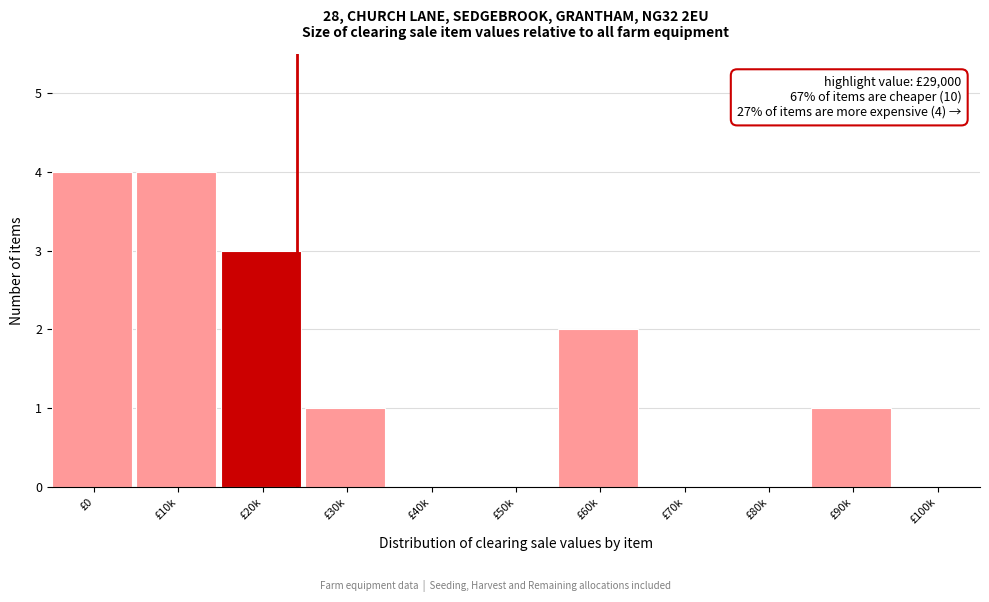

Reading left to right, list all the values displayed in this chart.

£0=4	£10k=4	£20k=3	£30k=1	£40k=0	£50k=0	£60k=2	£70k=0	£80k=0	£90k=1	£100k=0